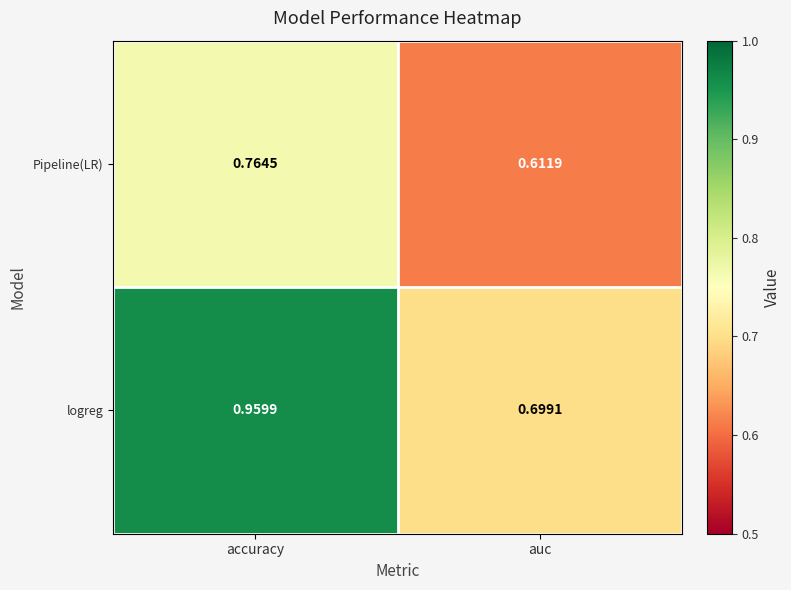

Rank the series at auc from highest to lowest value.

logreg, Pipeline(LR)